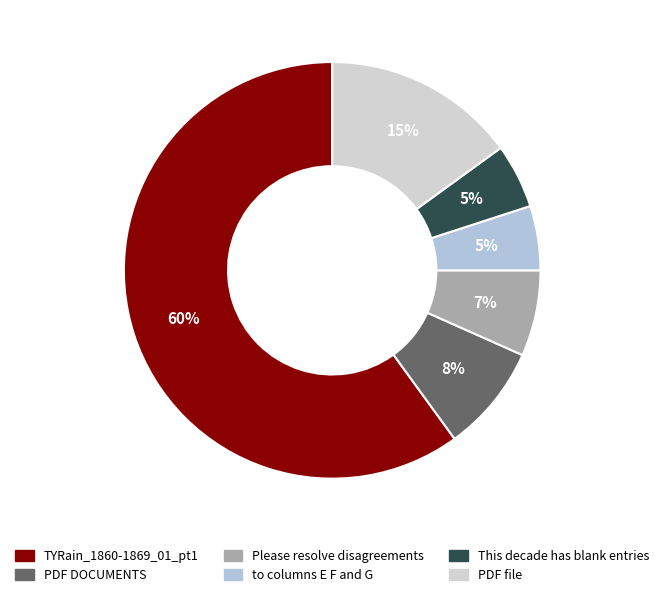

How many slices are in this pie chart?

6